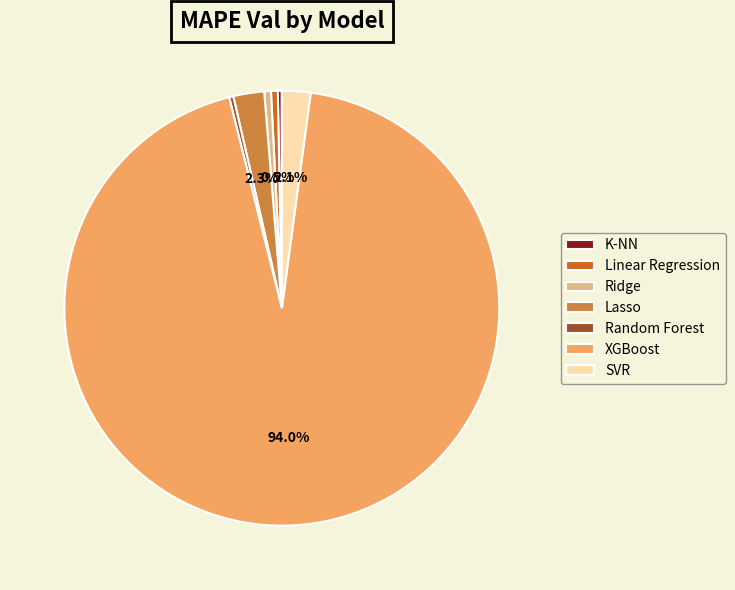

Approximately how many times larger is the value at Random Forest compared to Linear Regression?

0.6